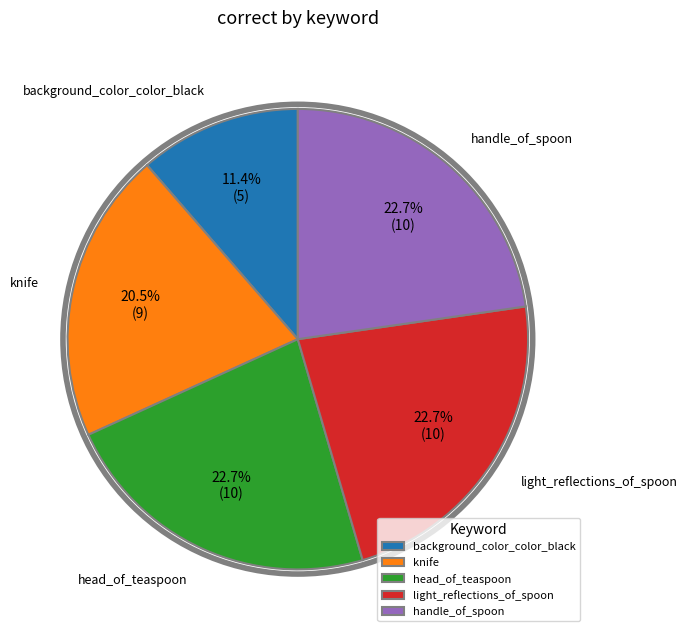

How many slices are in this pie chart?

5